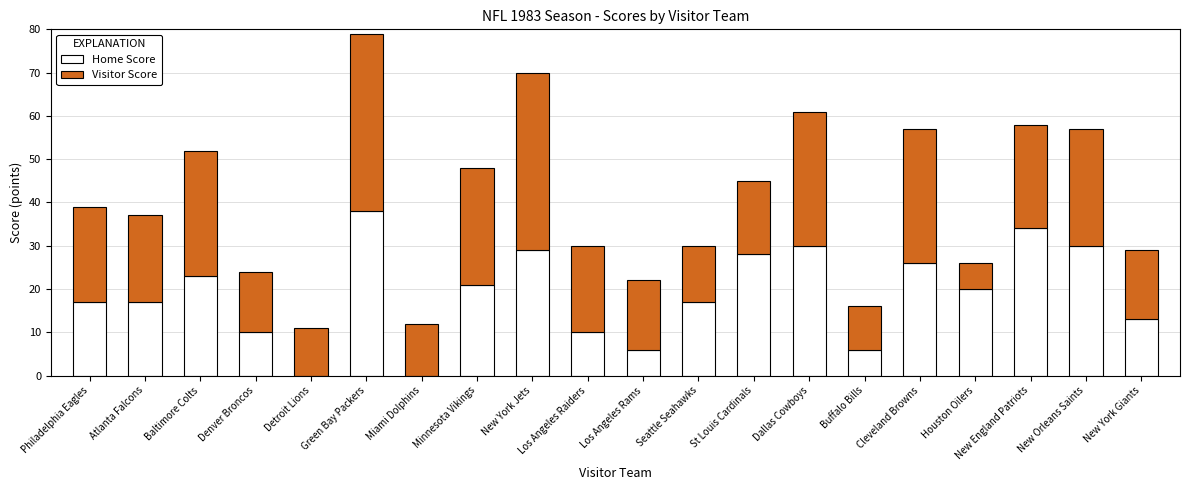

The value of Home Score at Buffalo Bills is 6. True or false?

True